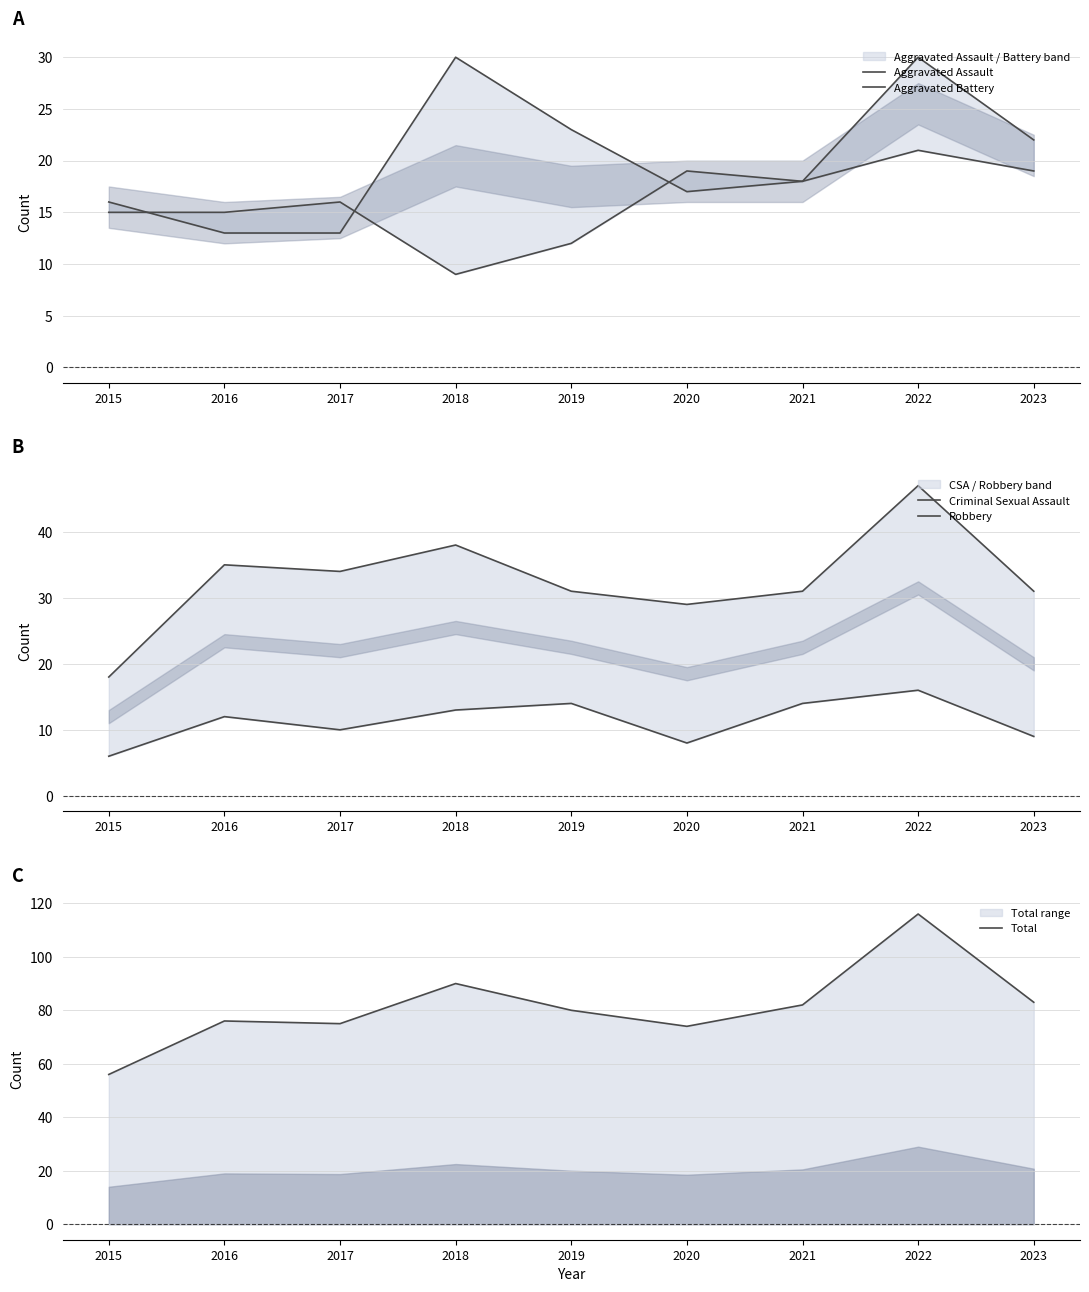

List the labels in order of Robbery value, smallest first.

2015, 2020, 2019, 2021, 2023, 2017, 2016, 2018, 2022